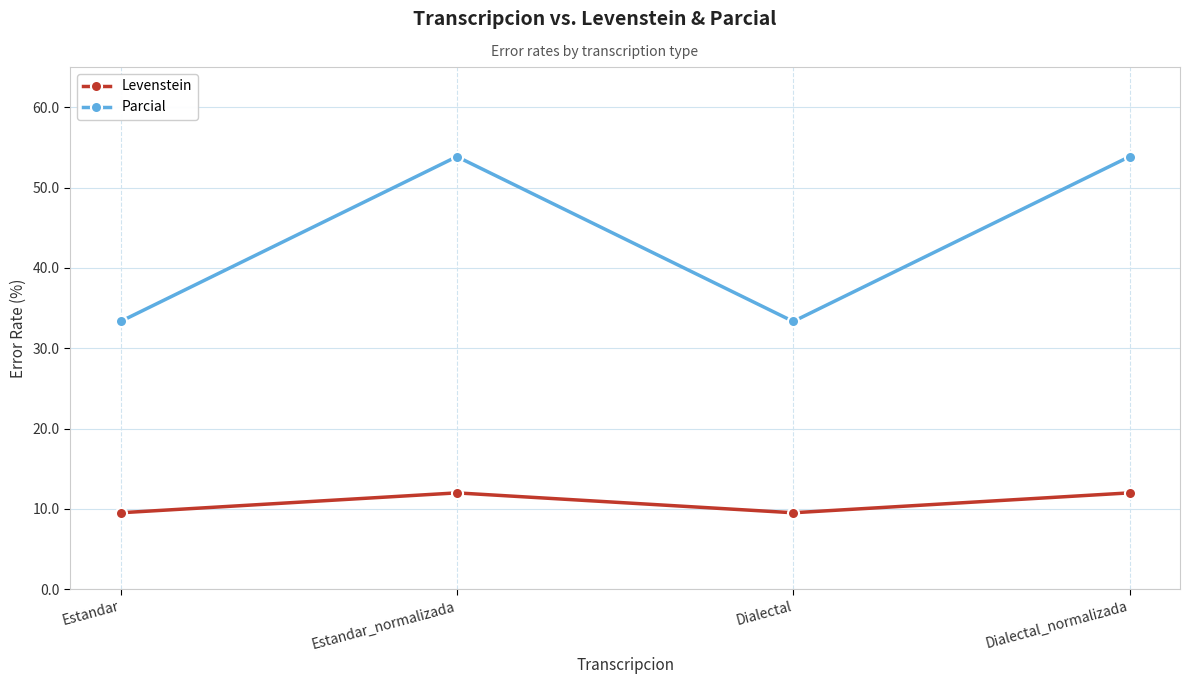

What is the spread (max minus min) of values at Dialectal?

23.8